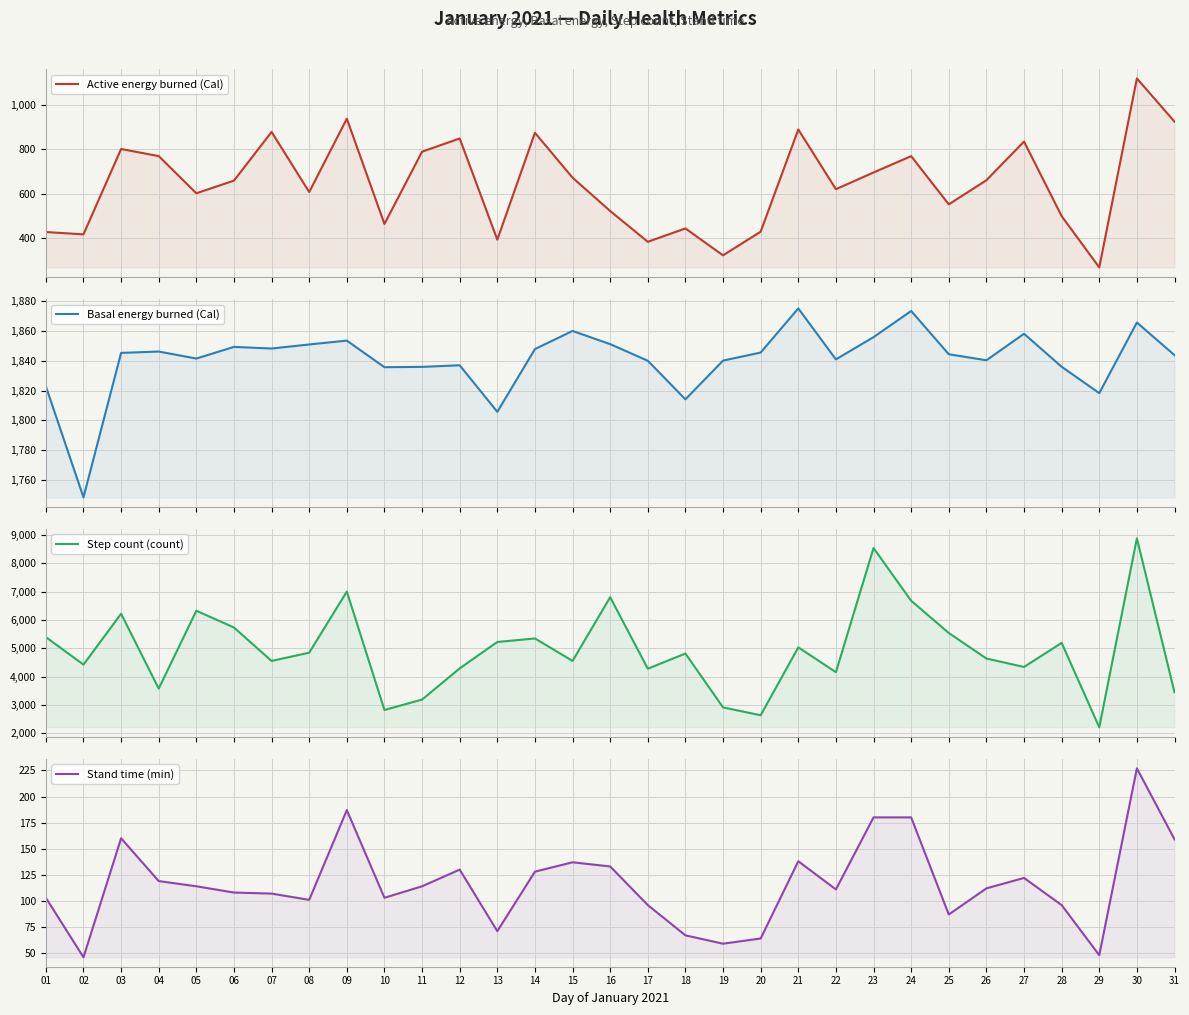

Count the number of categories in the chart.

31